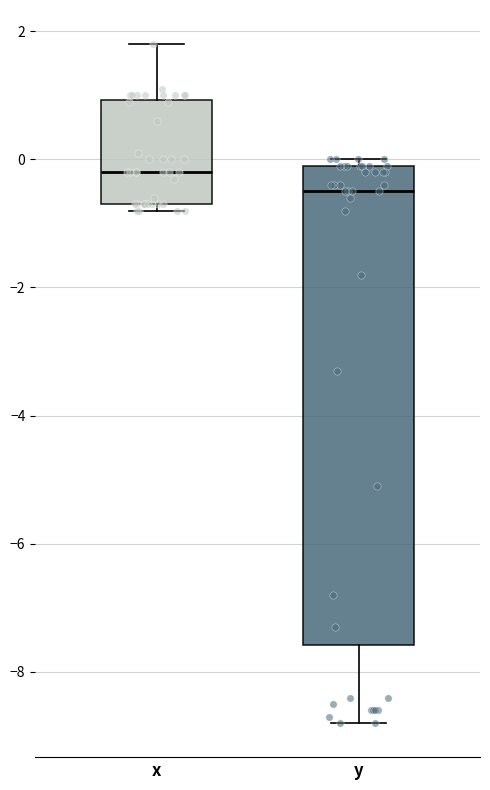

Where is the lower edge of the box for y on the y-axis? The values are not printed on the chart, so give them approximately, as read against the axis.

-7.6